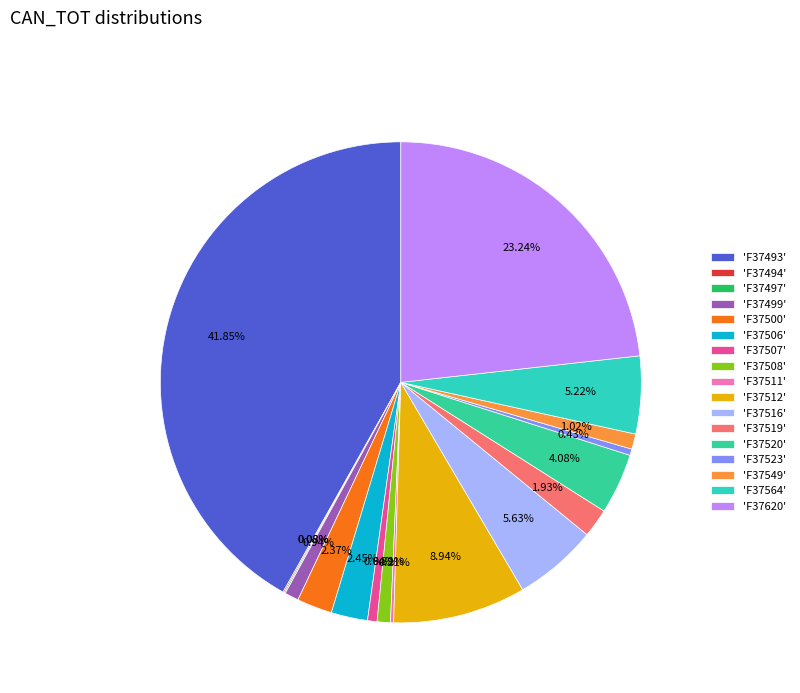

How many segments does this pie chart have?

17